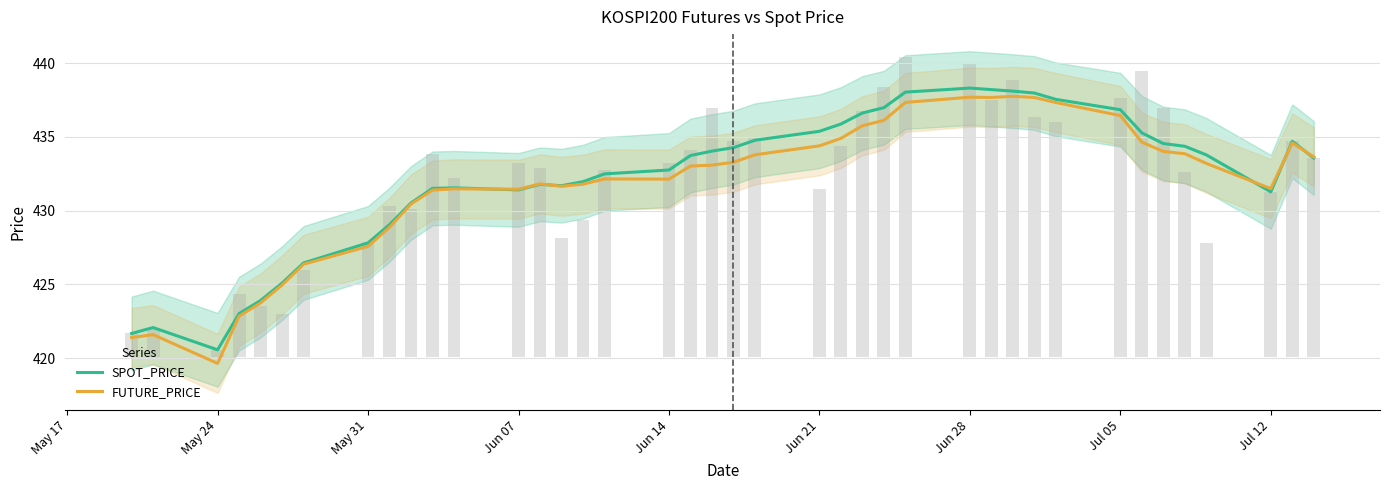

What is the maximum value for SPOT_PRICE?

438.3